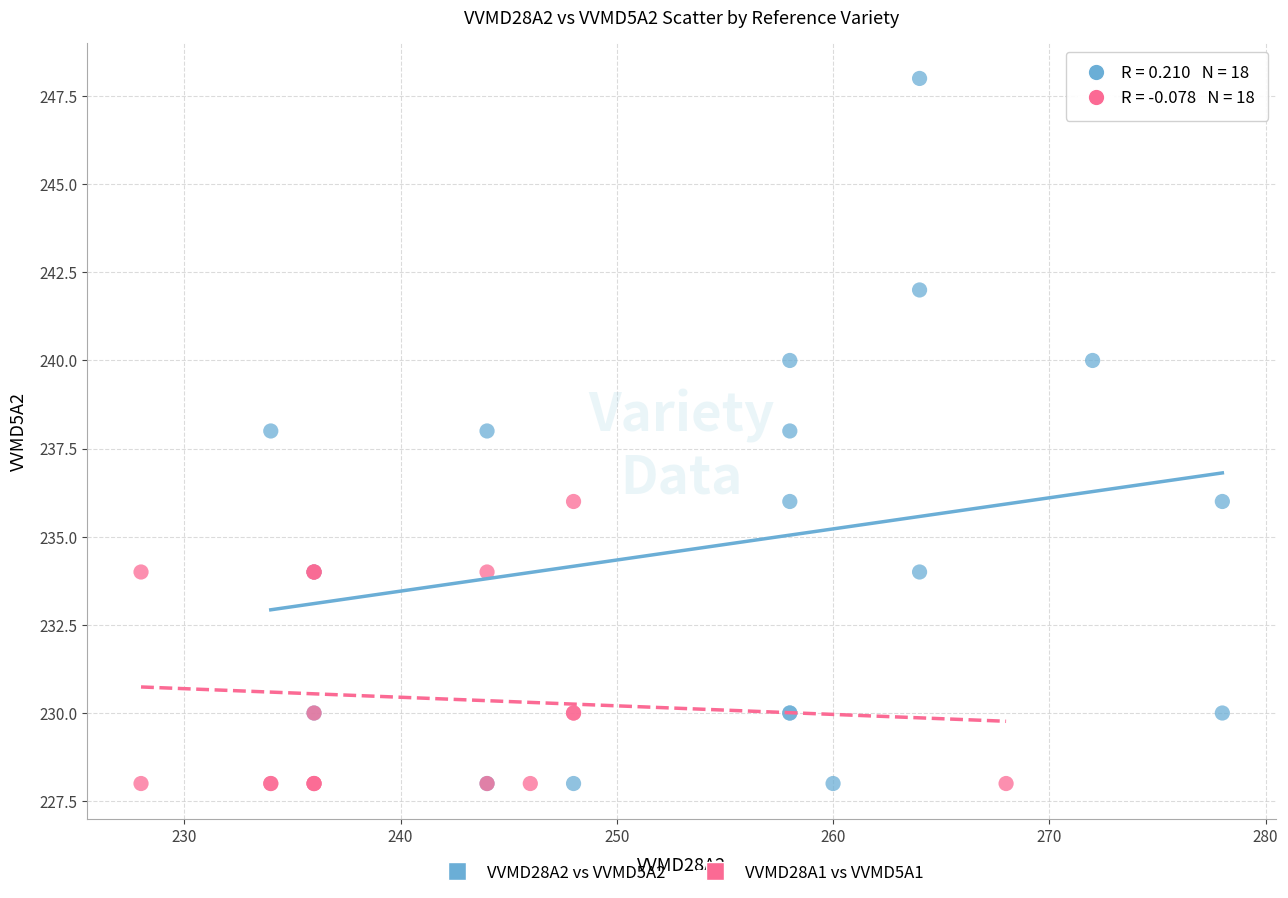

Which series contains the highest Y value?

VVMD28A2 vs VVMD5A2